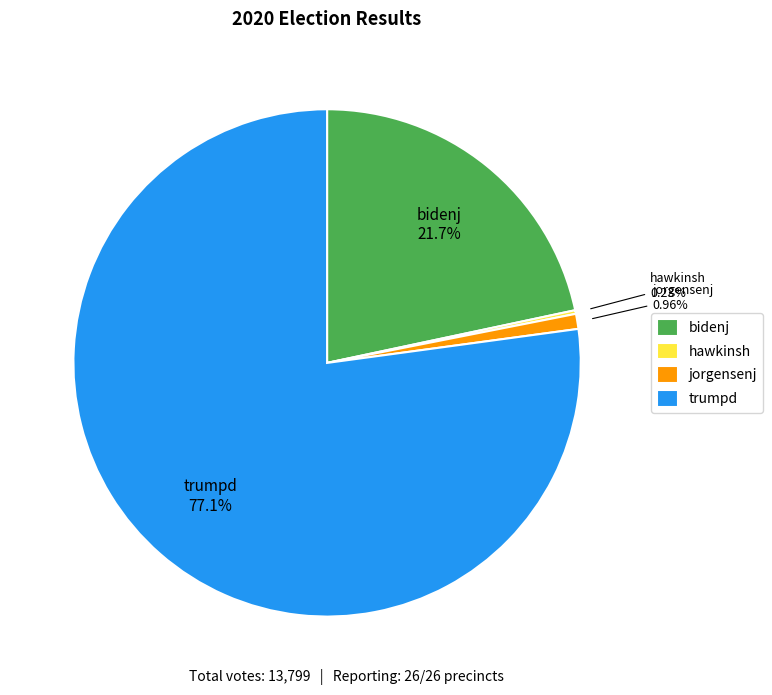

What is the ratio of the value at bidenj to the value at trumpd?

0.3